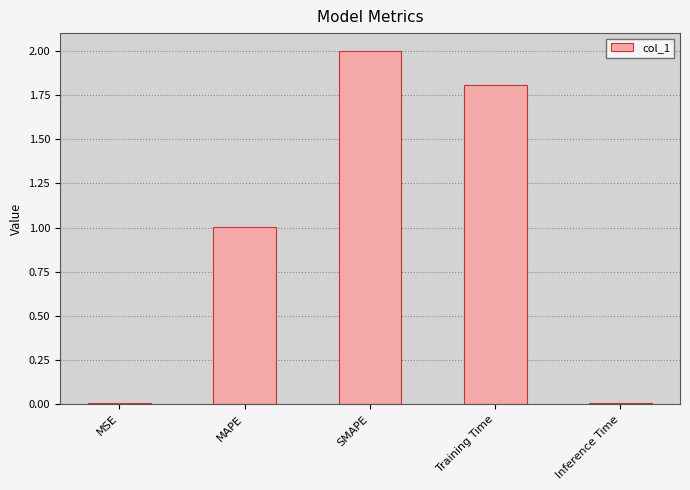

How many categories are shown in the chart?

5